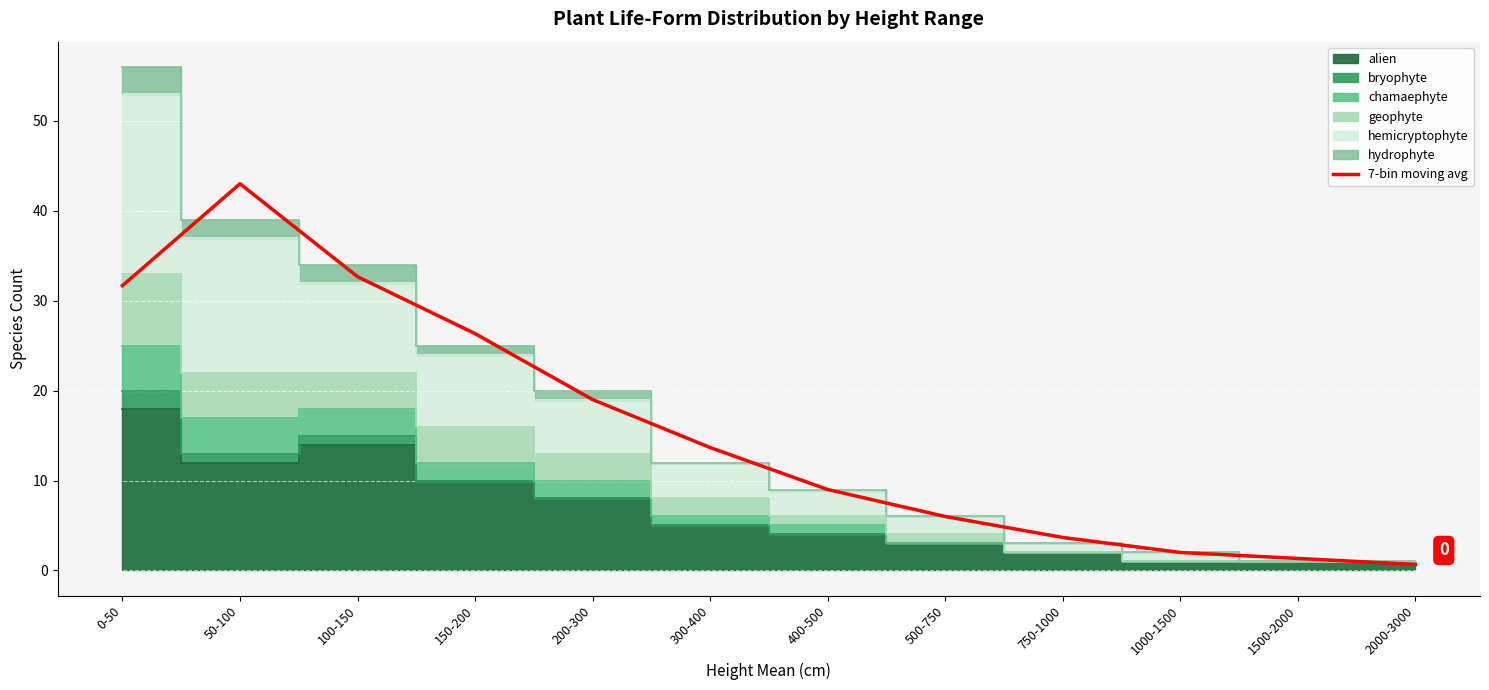

Which category has the highest value in the 7-bin moving avg series?

50-100